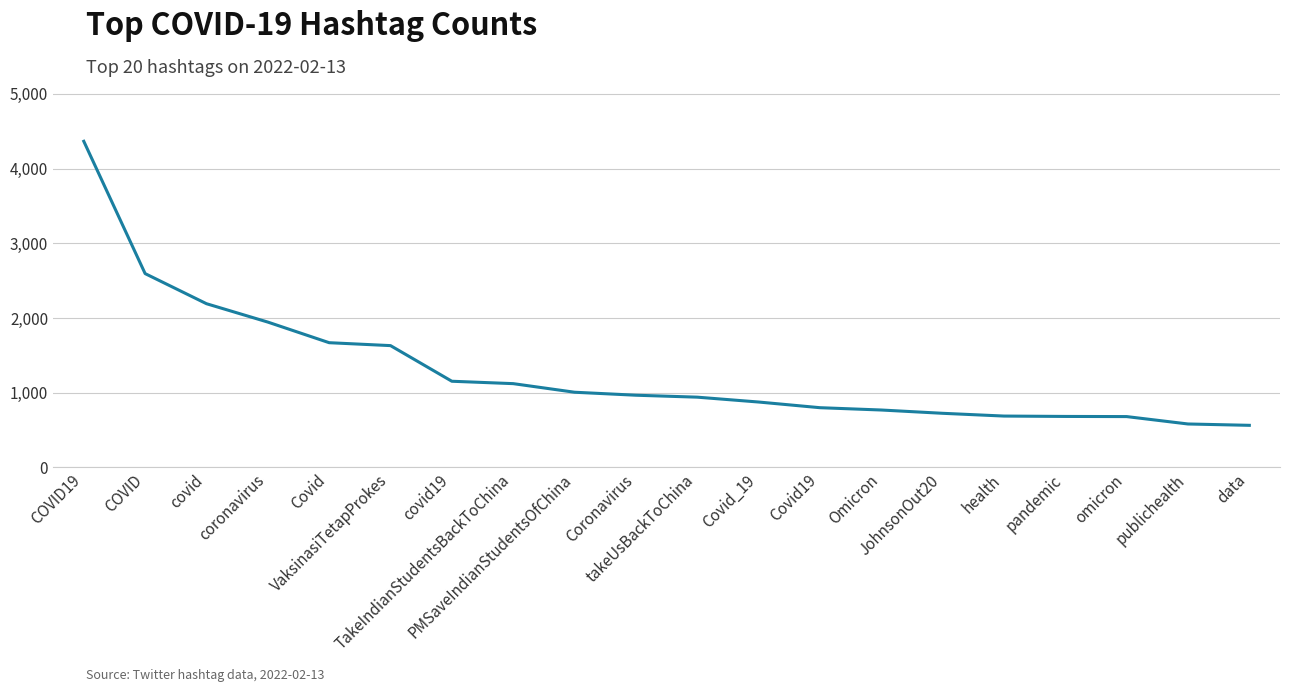

What is the sum of all values?

25939